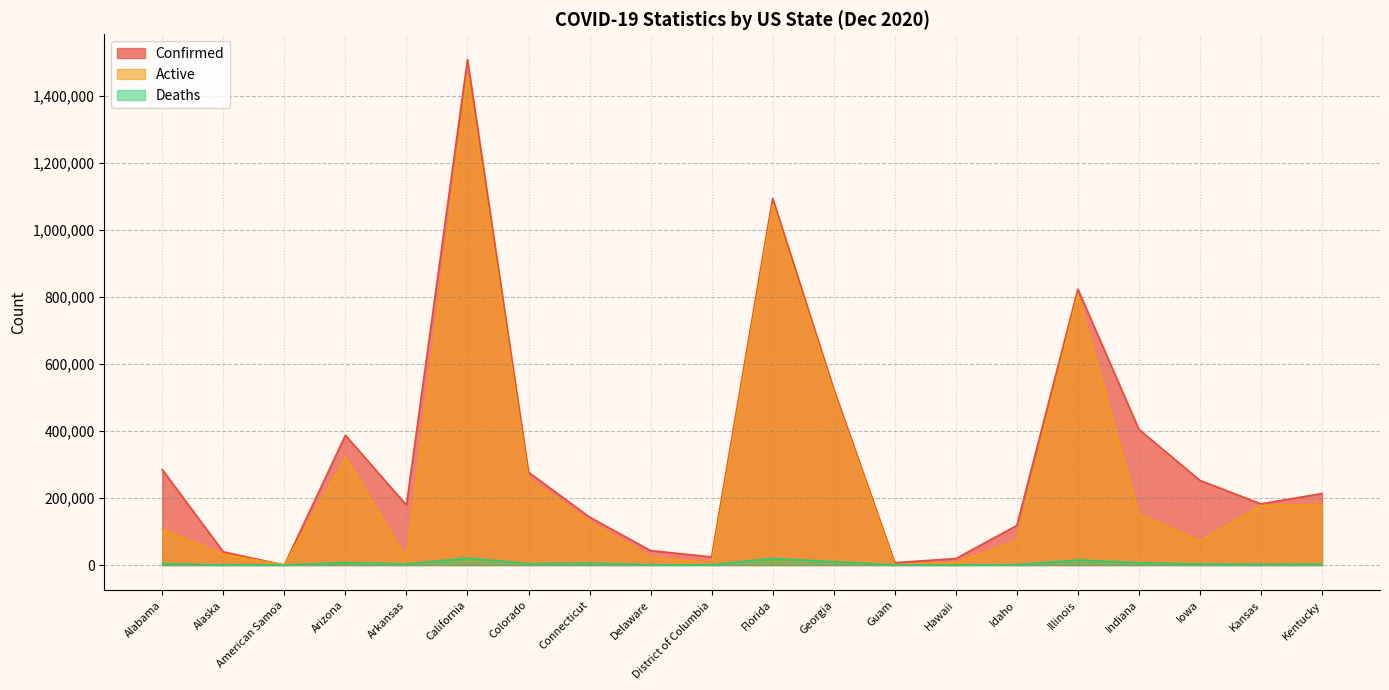

How many values in the Active series exceed 127852?

9